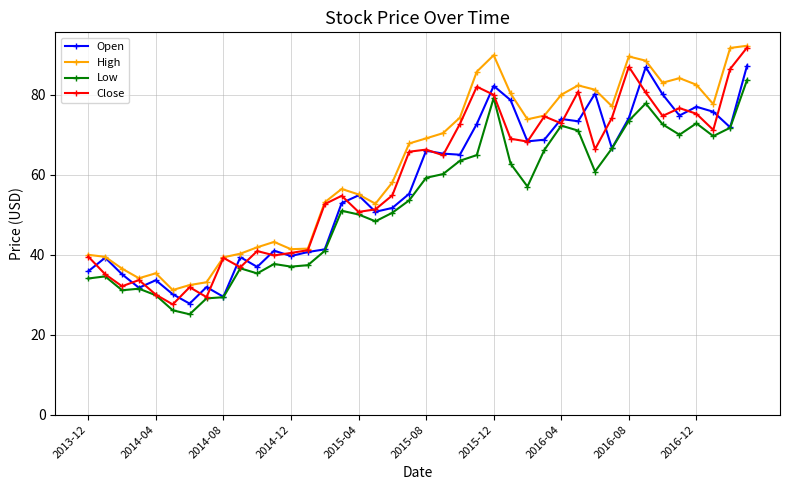

What is the average value of the Close series?

58.6